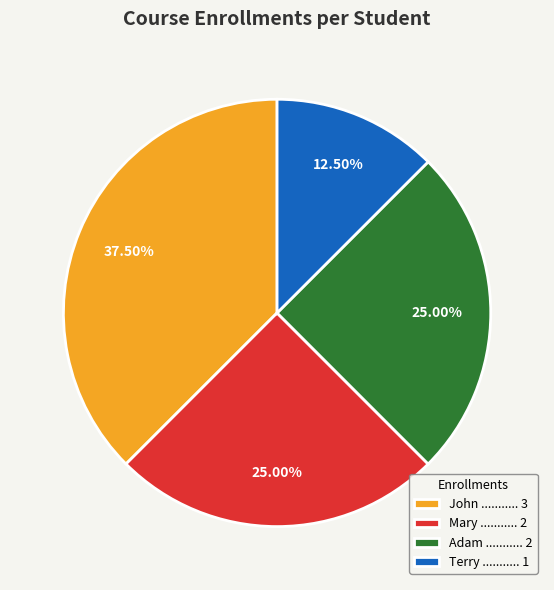

Between Terry and Mary, which is larger?

Mary